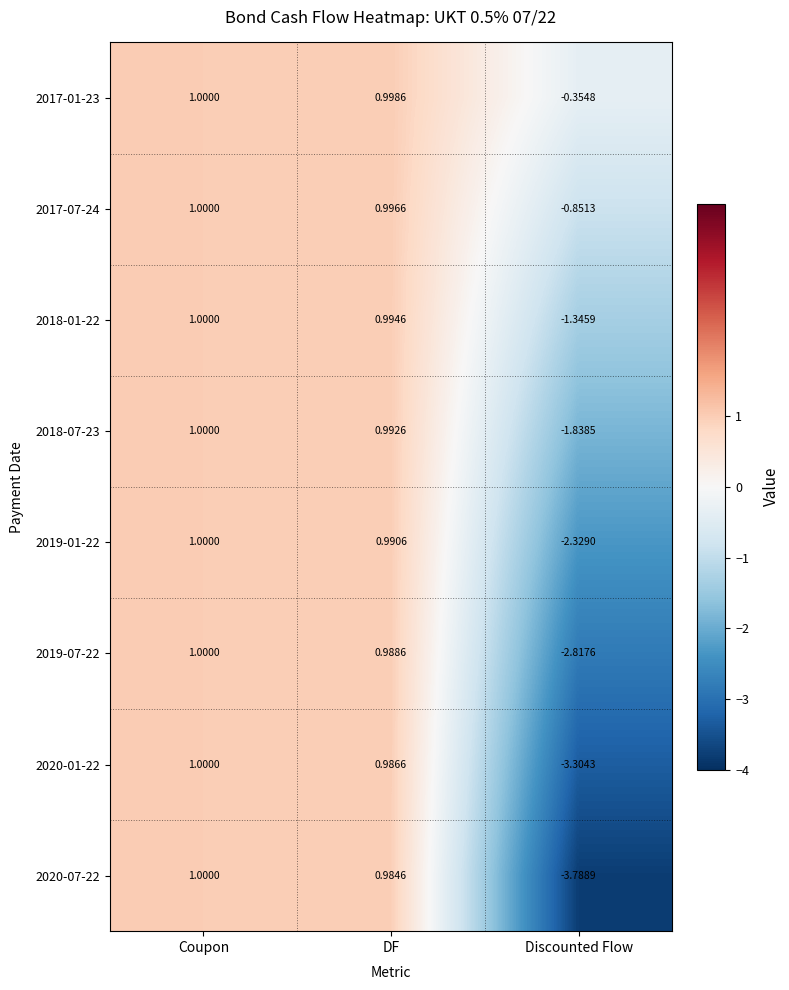

At which category is the sum across all series the highest?

Coupon